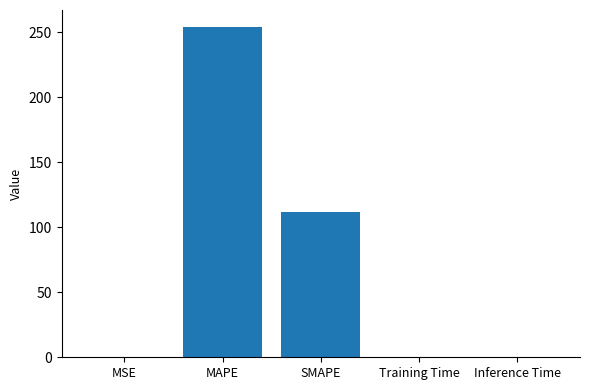

What is the sum of all values?

366.4